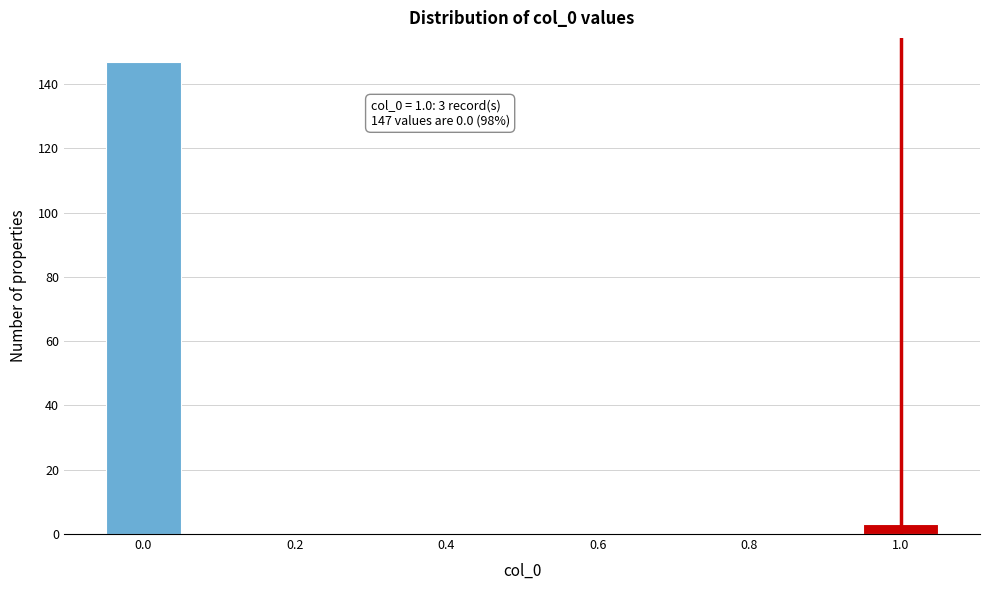

Over which range of the x-axis is the bar tallest?

-0.05 to 0.05